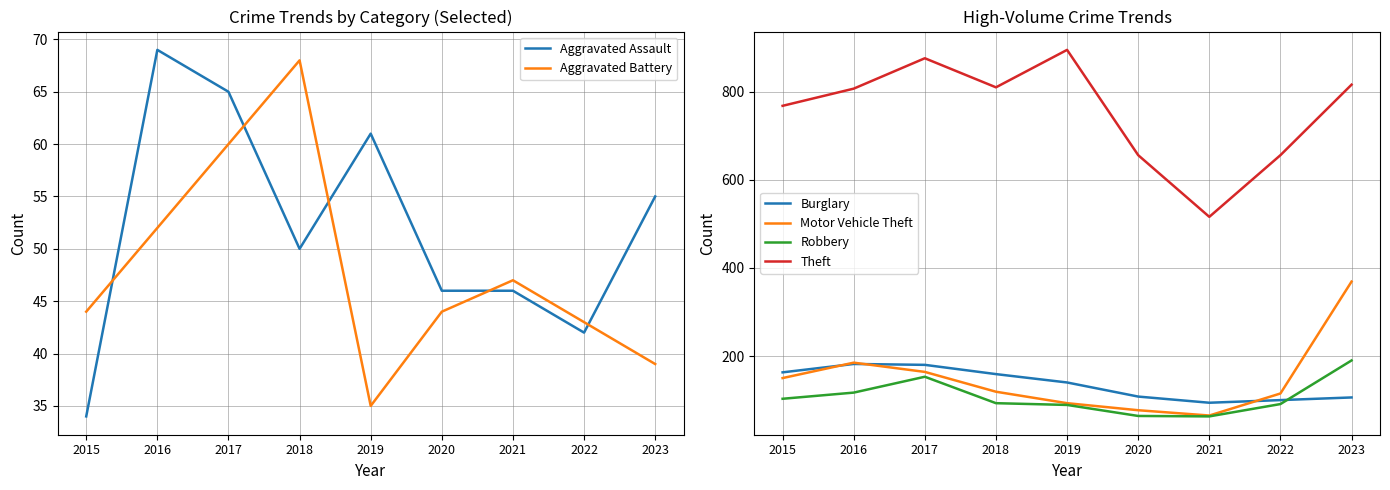

How many values in the Aggravated Battery series are below 44?

3